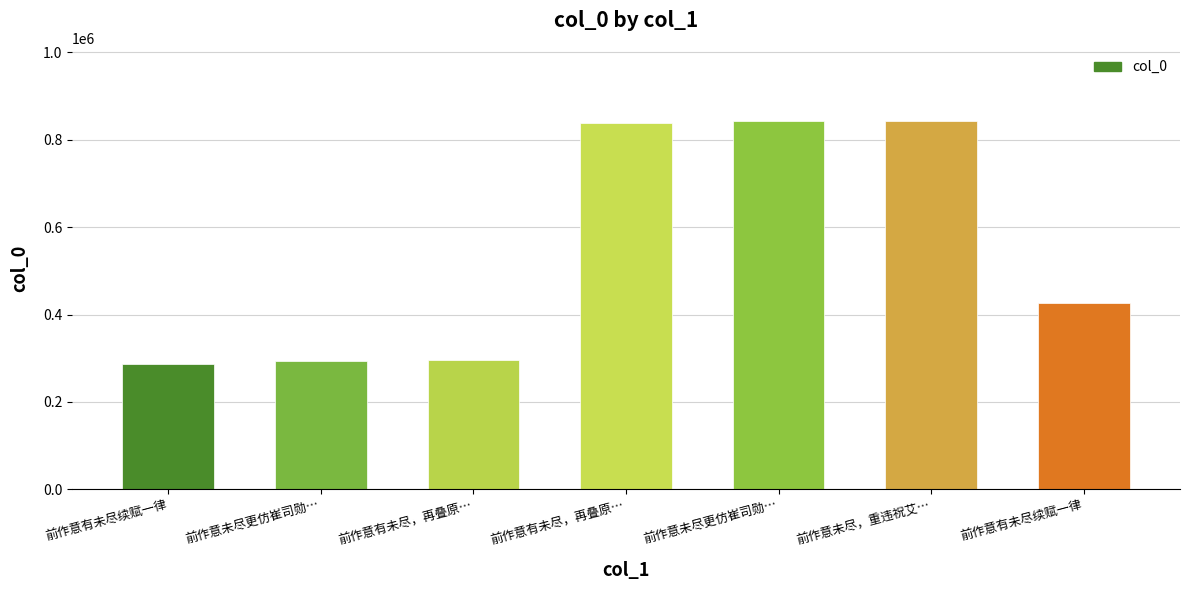

How many values are below 426461?

3